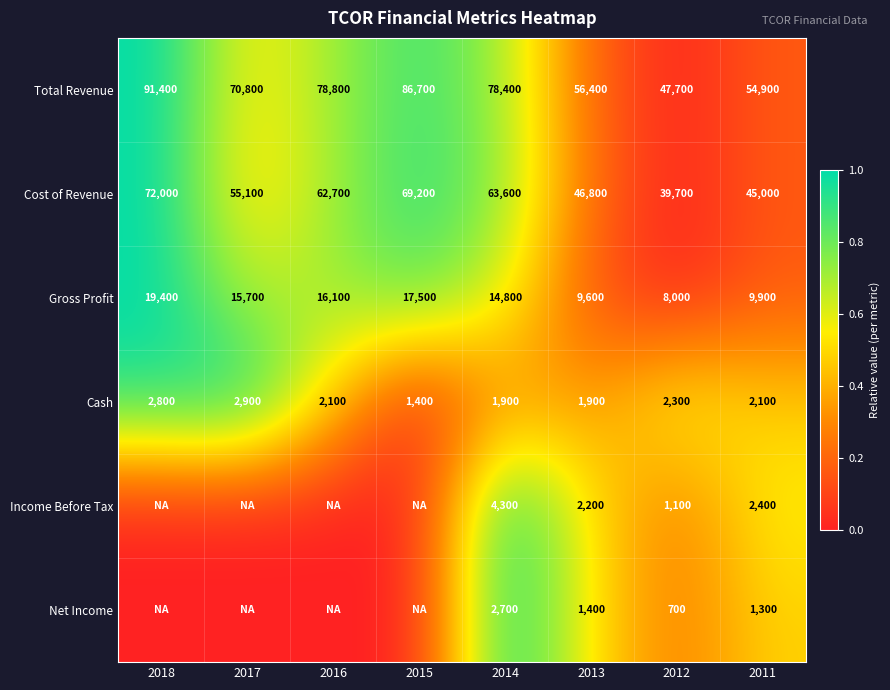

The value of Total Revenue at 2018 is 91400. True or false?

True